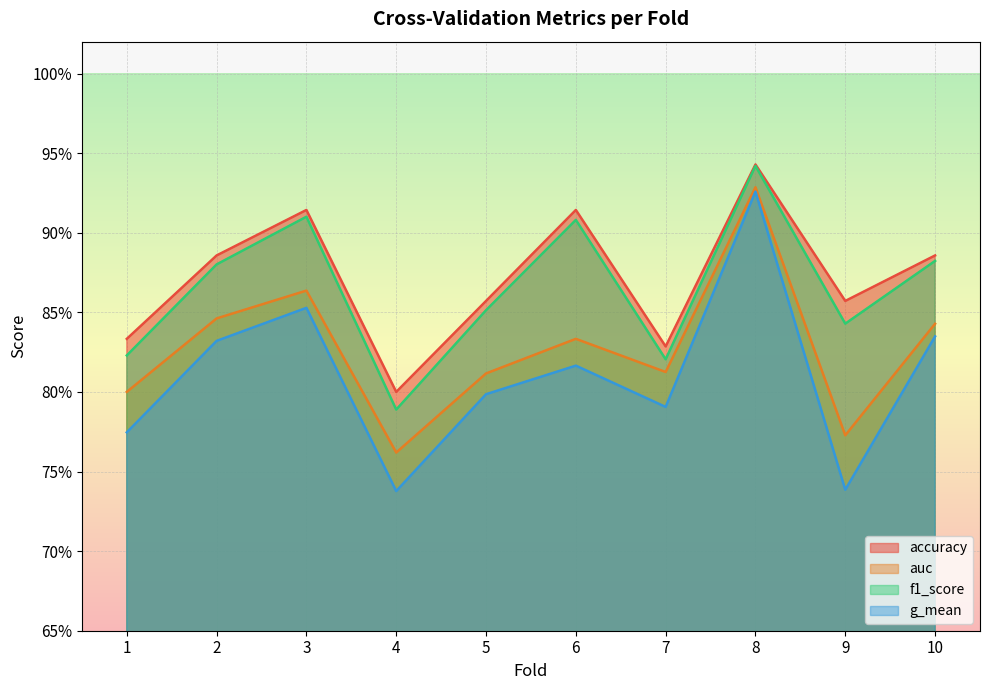

What is the value of the g_mean point at the 5th from the left?

0.8